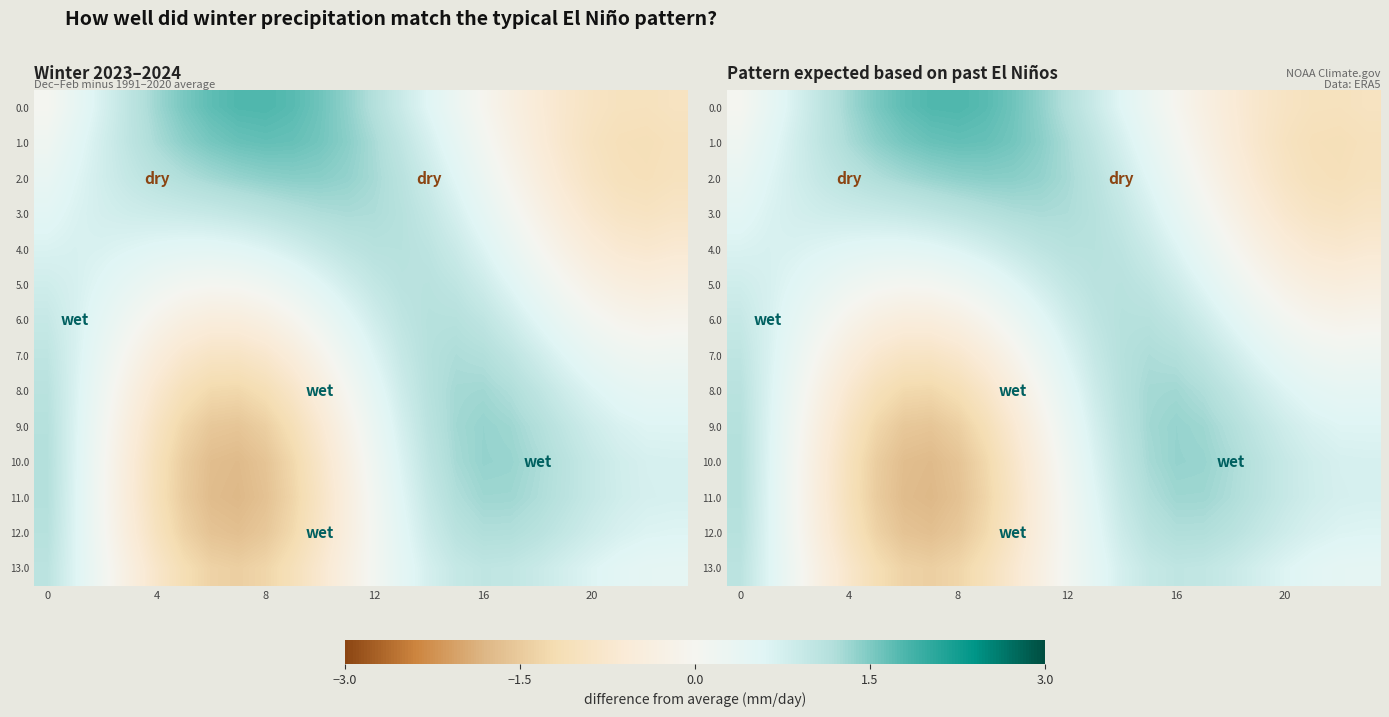

What is the spread (max minus min) of values at 14?

0.6